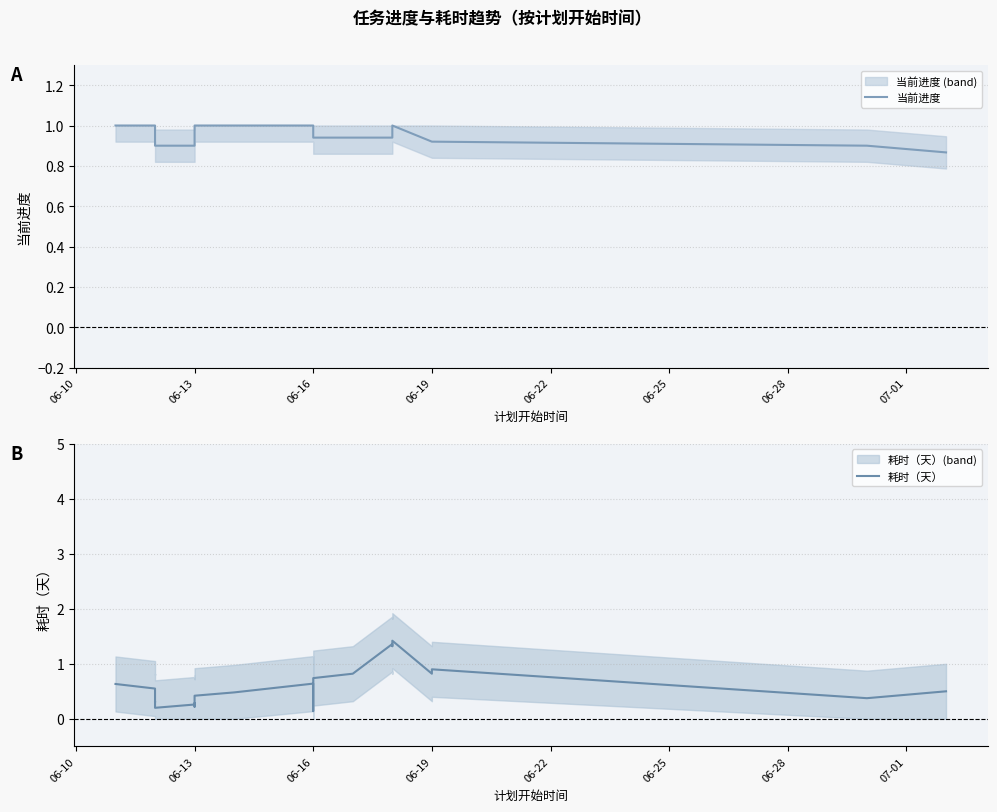

Rank the series at 06-16 from highest to lowest value.

当前进度, 耗时（天）